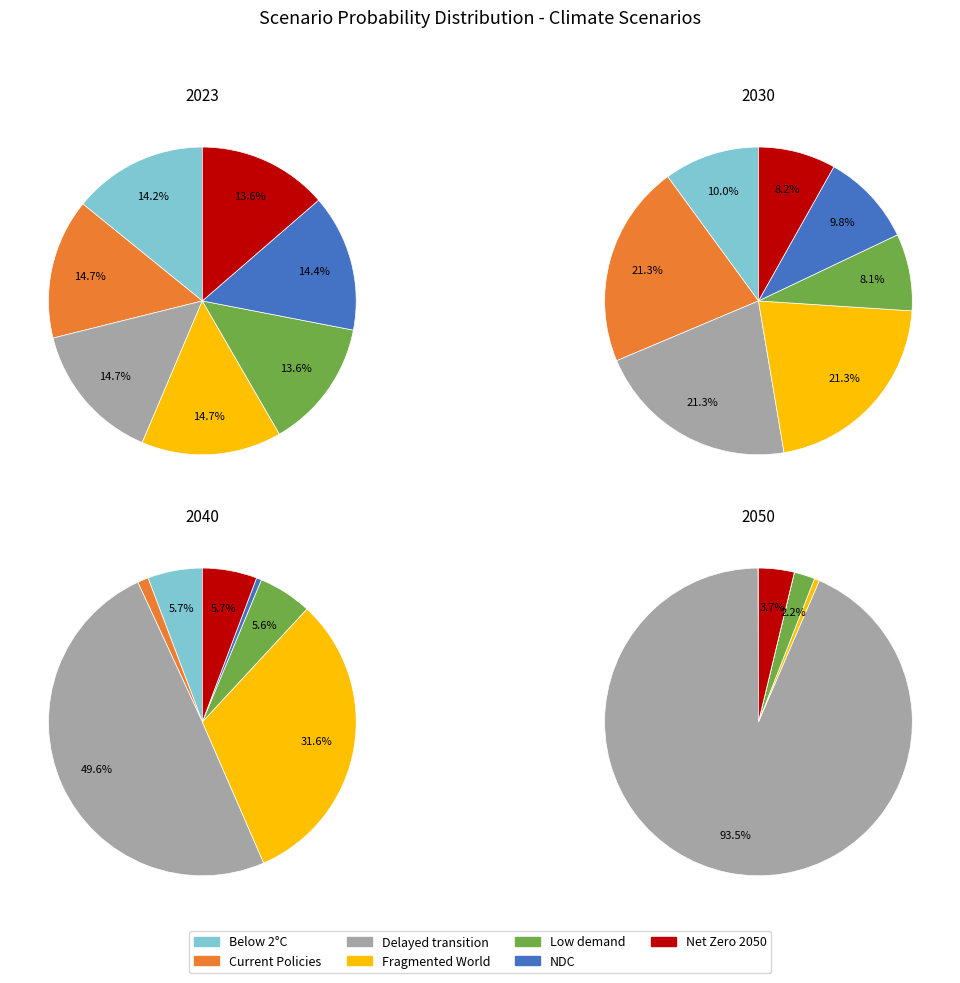

To the nearest percent, what is the combined percentage of Fragmented World and Net Zero 2050?

37%